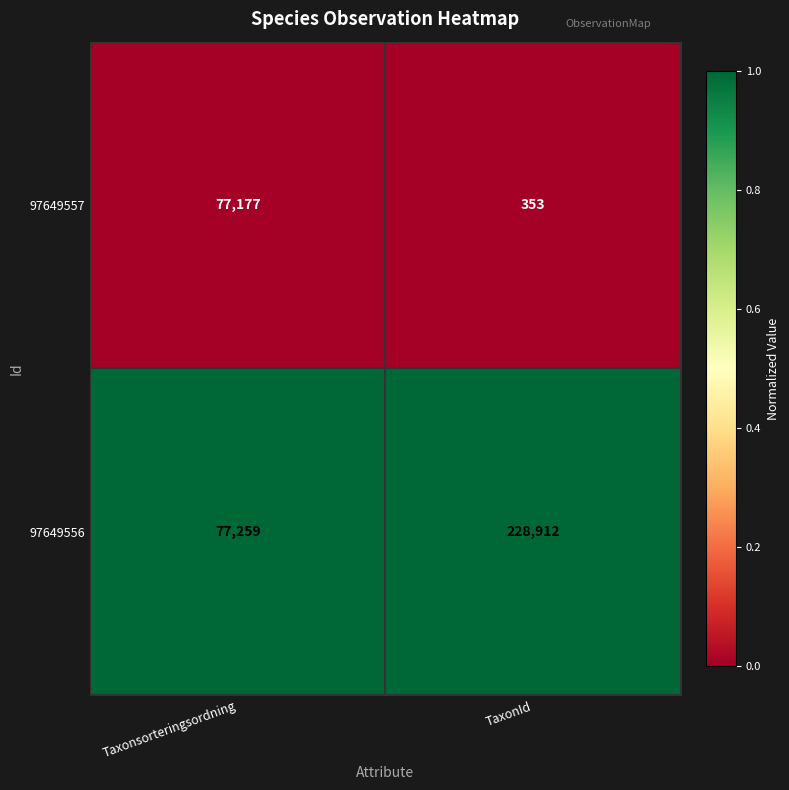

Which series changed the most between Taxonsorteringsordning and TaxonId?

97649556